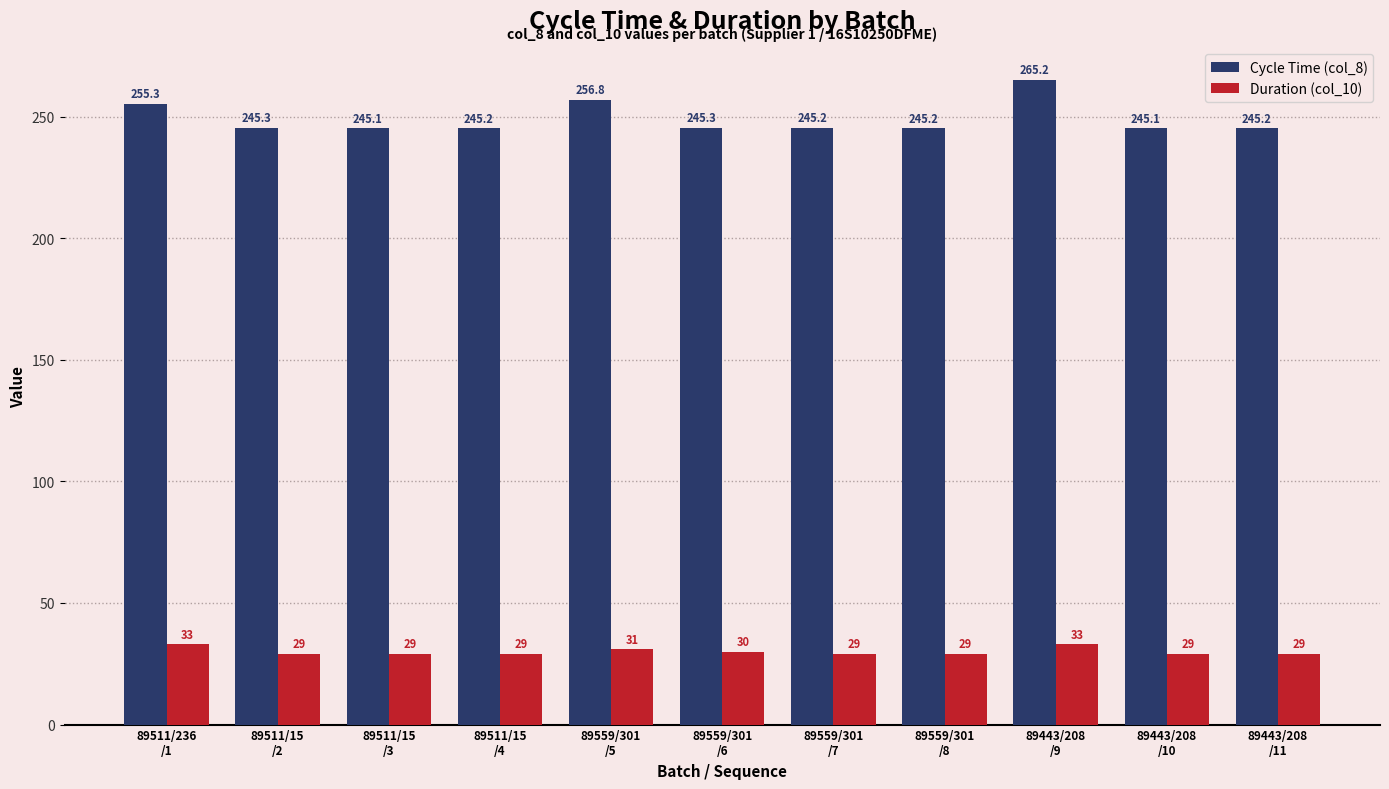

What is the lowest value of the Duration (col_10) series?

29.0